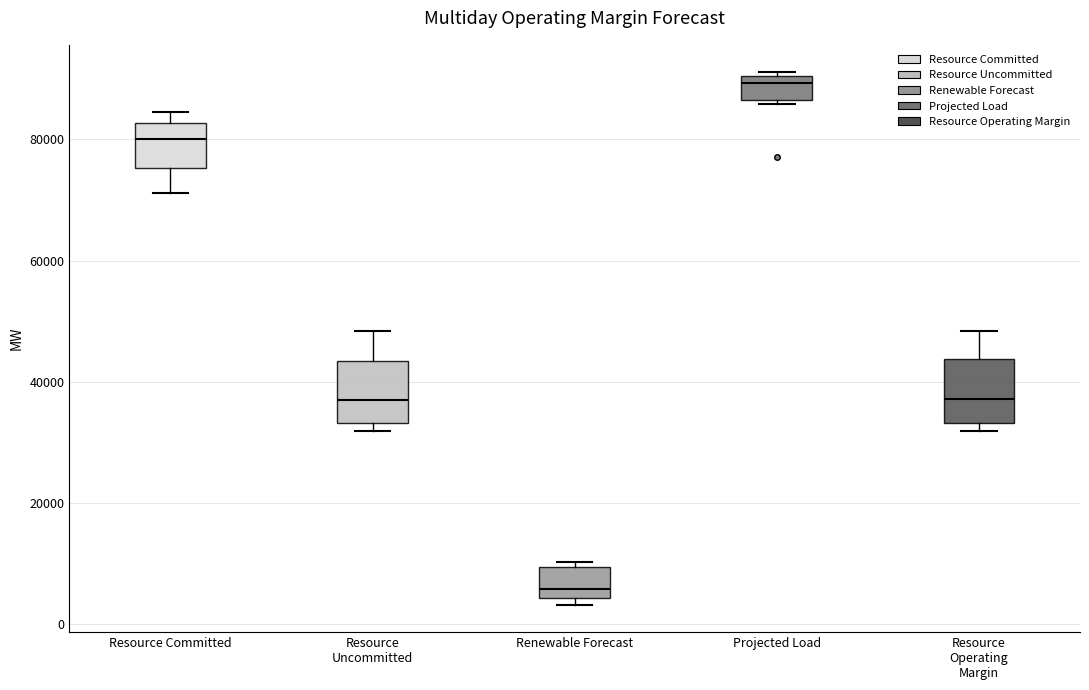

Which box has the highest median line?

Projected Load